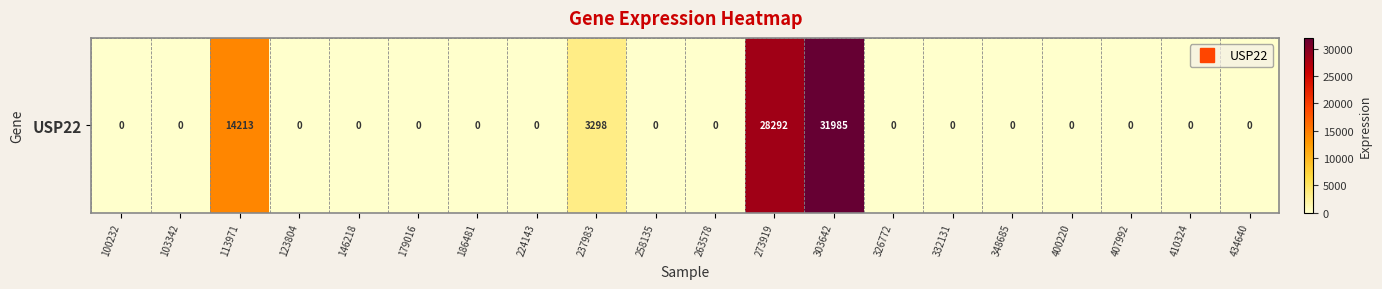

Reading left to right, extract all data points from this chart.

100232=0	103342=0	113971=14213	123804=0	146218=0	179016=0	186481=0	224143=0	237983=3298	258135=0	263578=0	273919=28292	303642=31985	326772=0	332131=0	348685=0	400220=0	407992=0	410324=0	434640=0